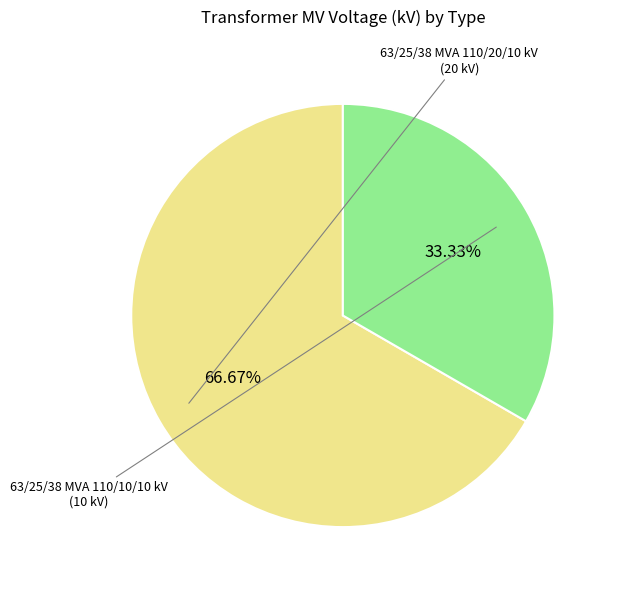

Is there any slice that represents more than half of the pie?

Yes